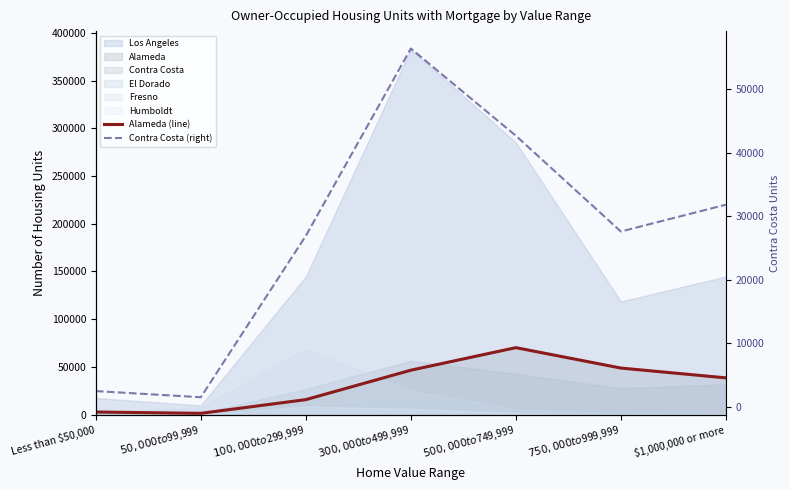

What is the spread (max minus min) of values at $50,000 to $99,999?

99